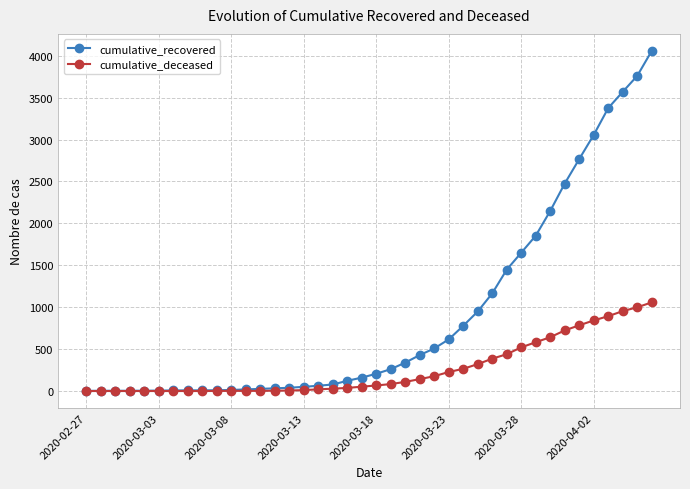

How many lines are shown in the chart?

2